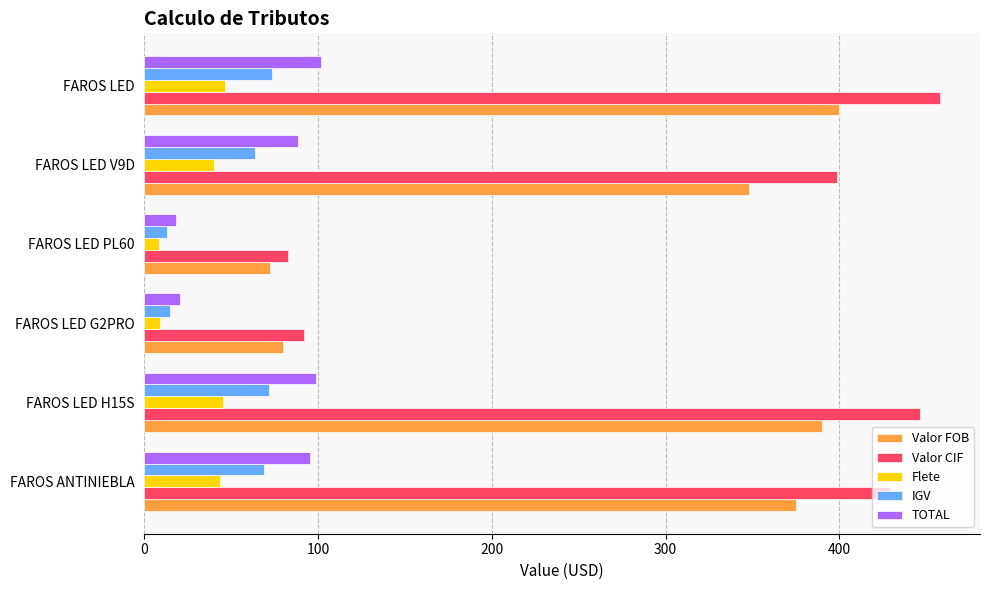

What is the sum of all IGV values?

305.1